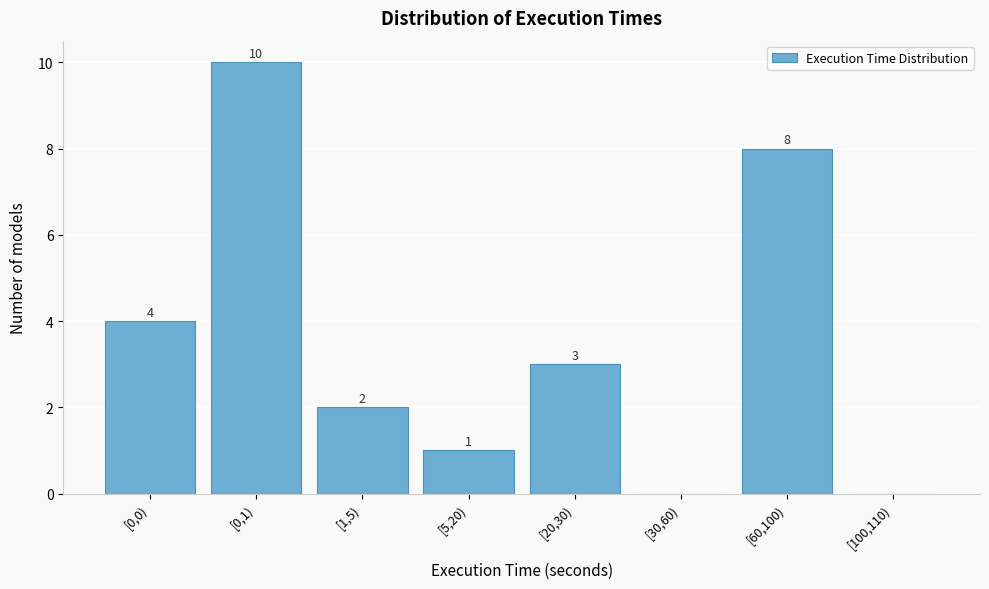

Reading left to right, what are all the values shown in this chart?

[0,0)=4	[0,1)=10	[1,5)=2	[5,20)=1	[20,30)=3	[30,60)=0	[60,100)=8	[100,110)=0